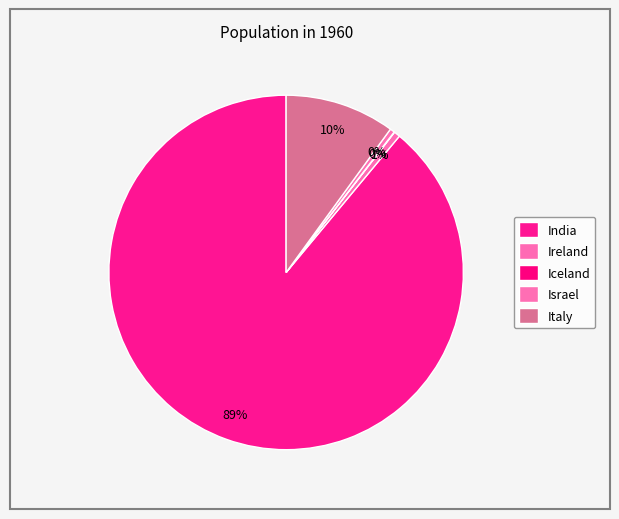

What percentage do Iceland and India together represent?

89.0%